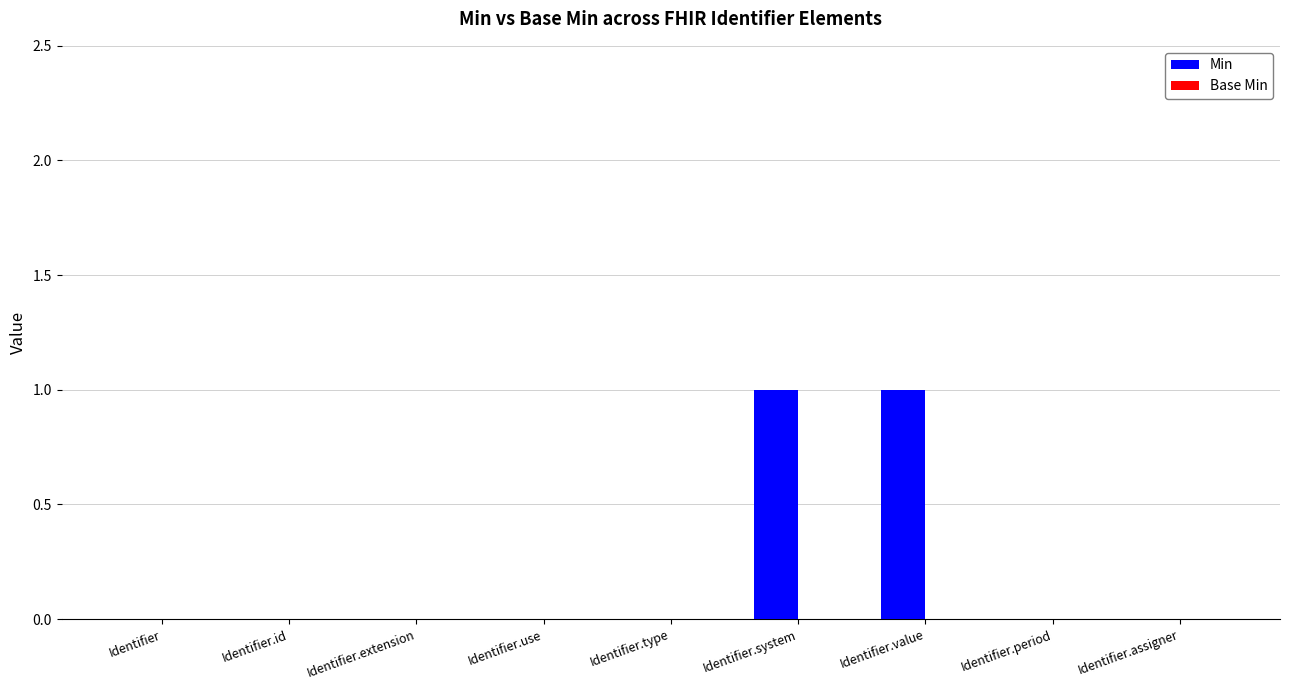

What is the change in value from Identifier.id to Identifier.system?

+1